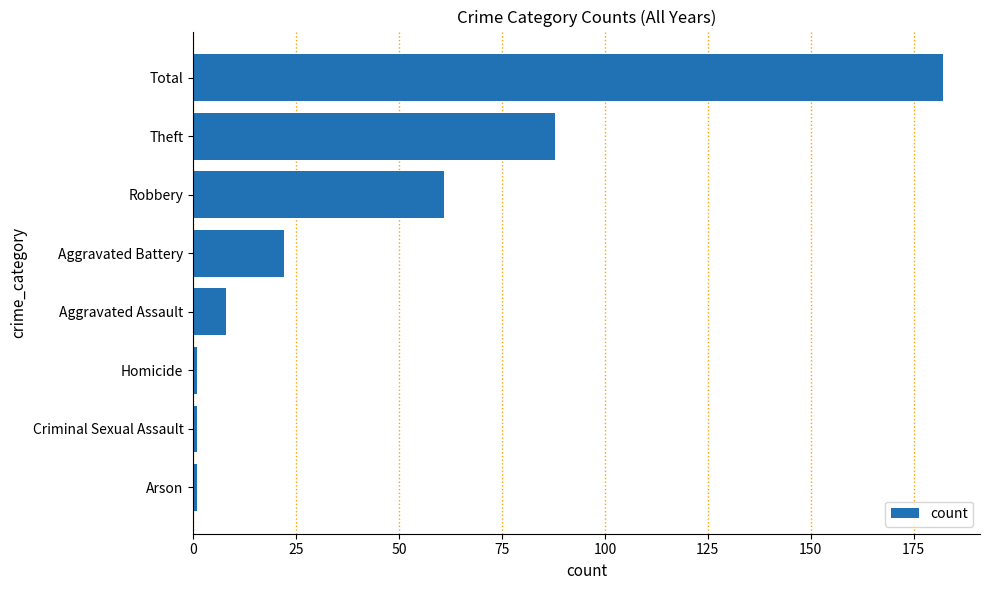

What is the greatest value displayed?

182